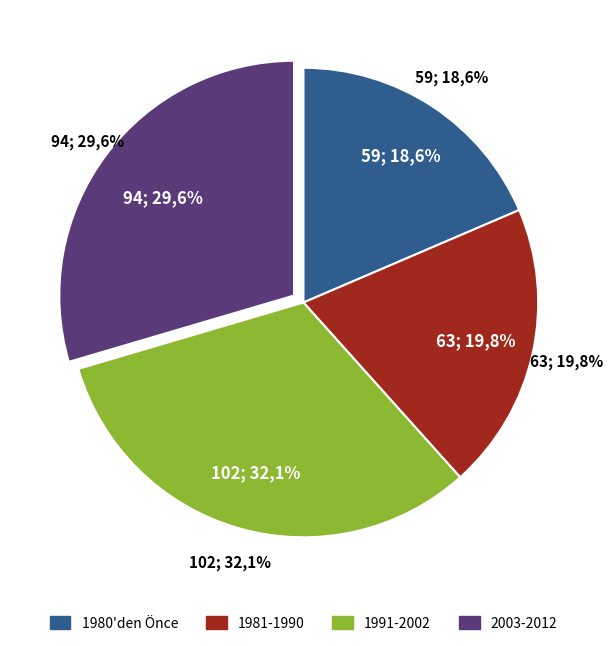

Which has a higher value, 25 or 30?

30